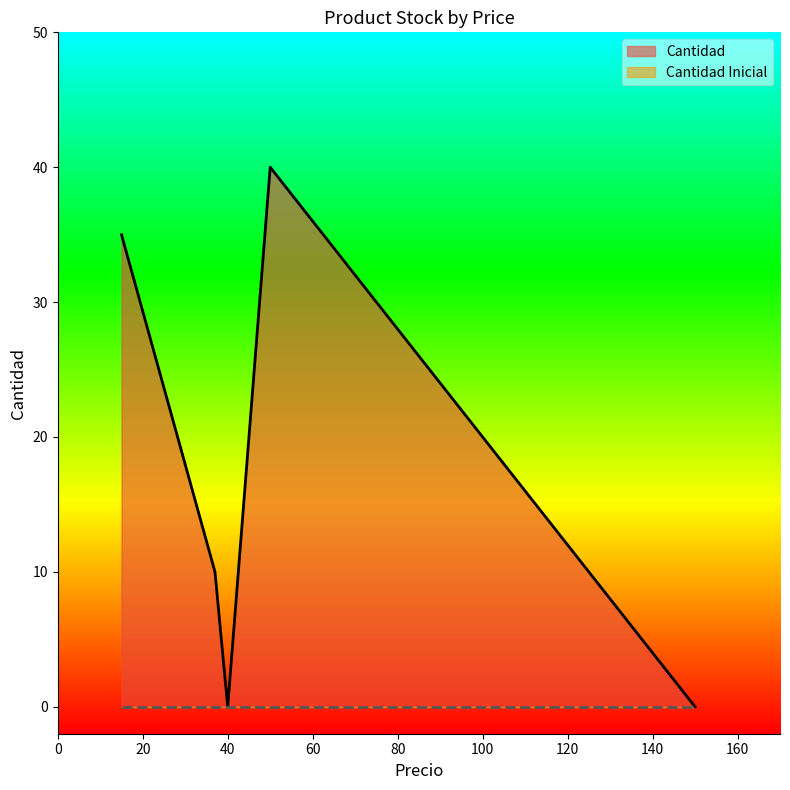

Which has a higher value, 50 or 150?

50